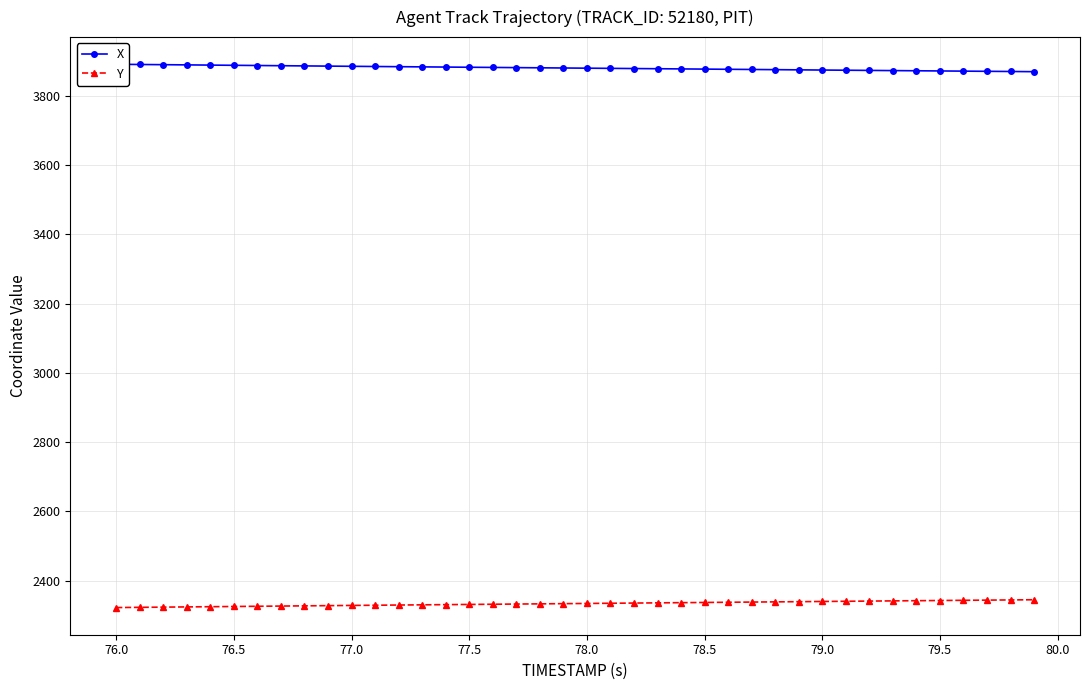

How many values in the Y series exceed 2334?

20